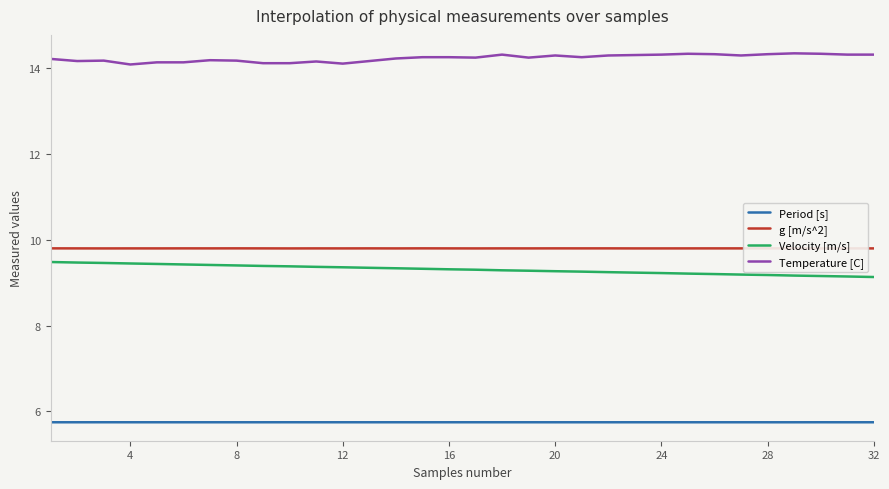

Count the Period [s] values in the range 5 to 6.

32